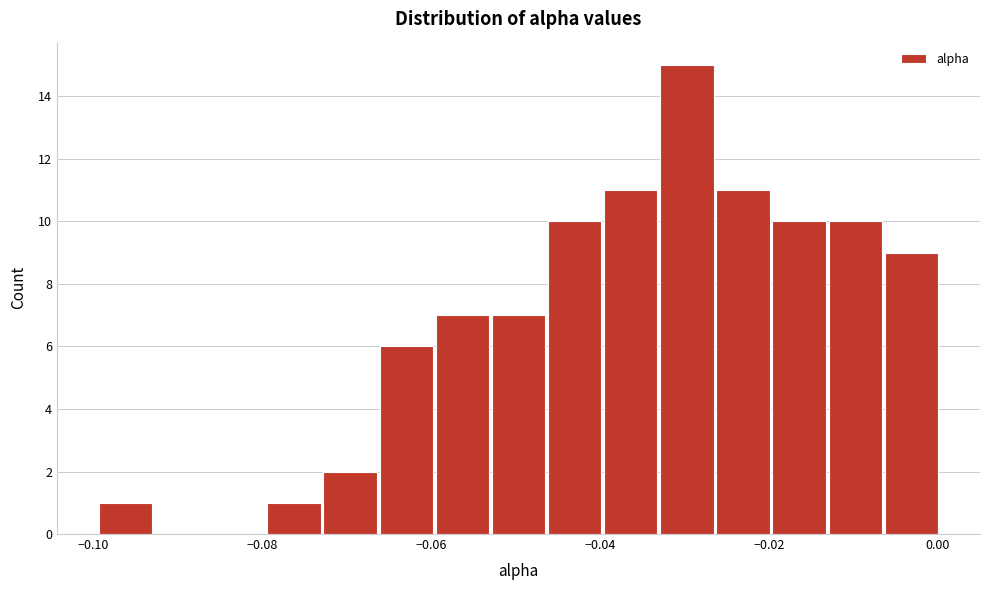

Read against the x-axis, roughly where is the centre of the tallest bar?

-0.030